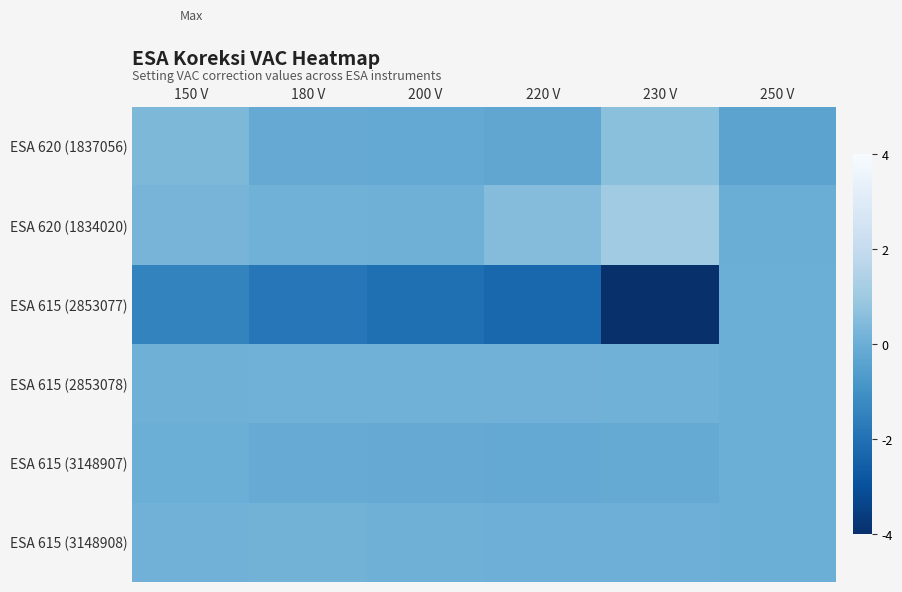

At how many categories does at least one series exceed -7?

6